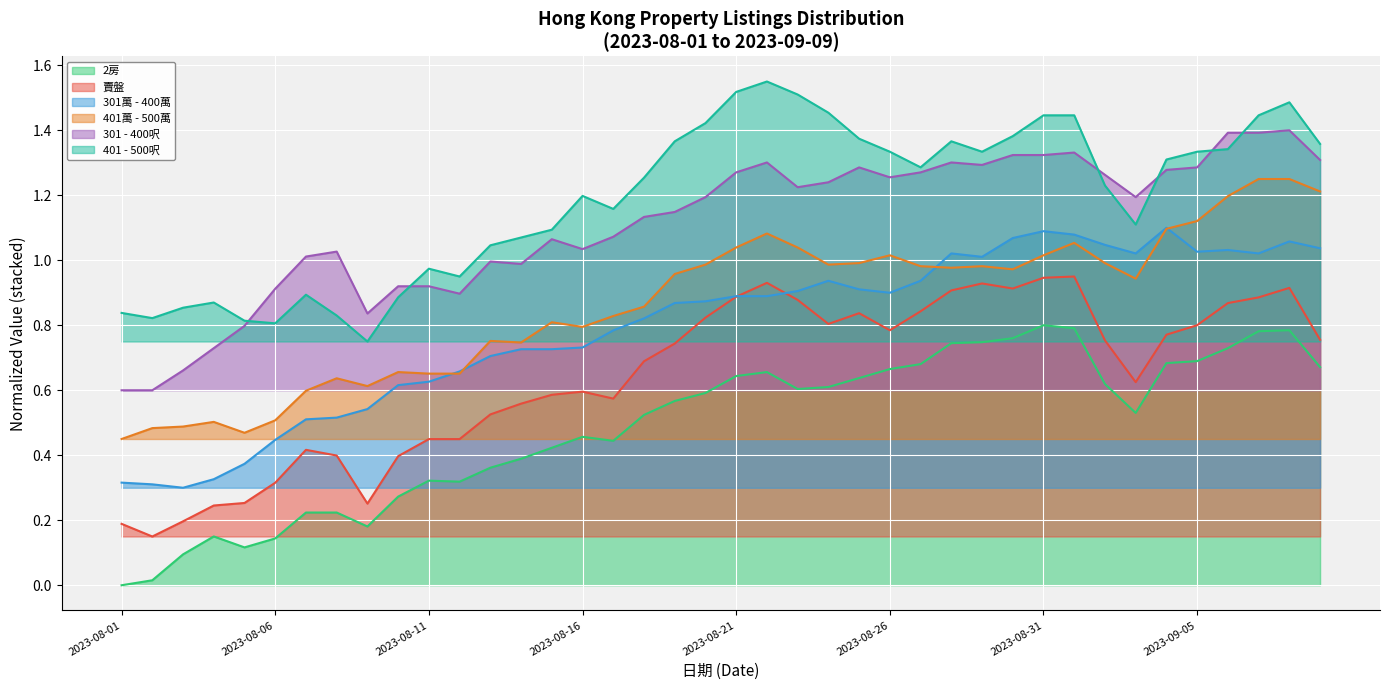

Which series has the largest total across all categories?

401 - 500呎